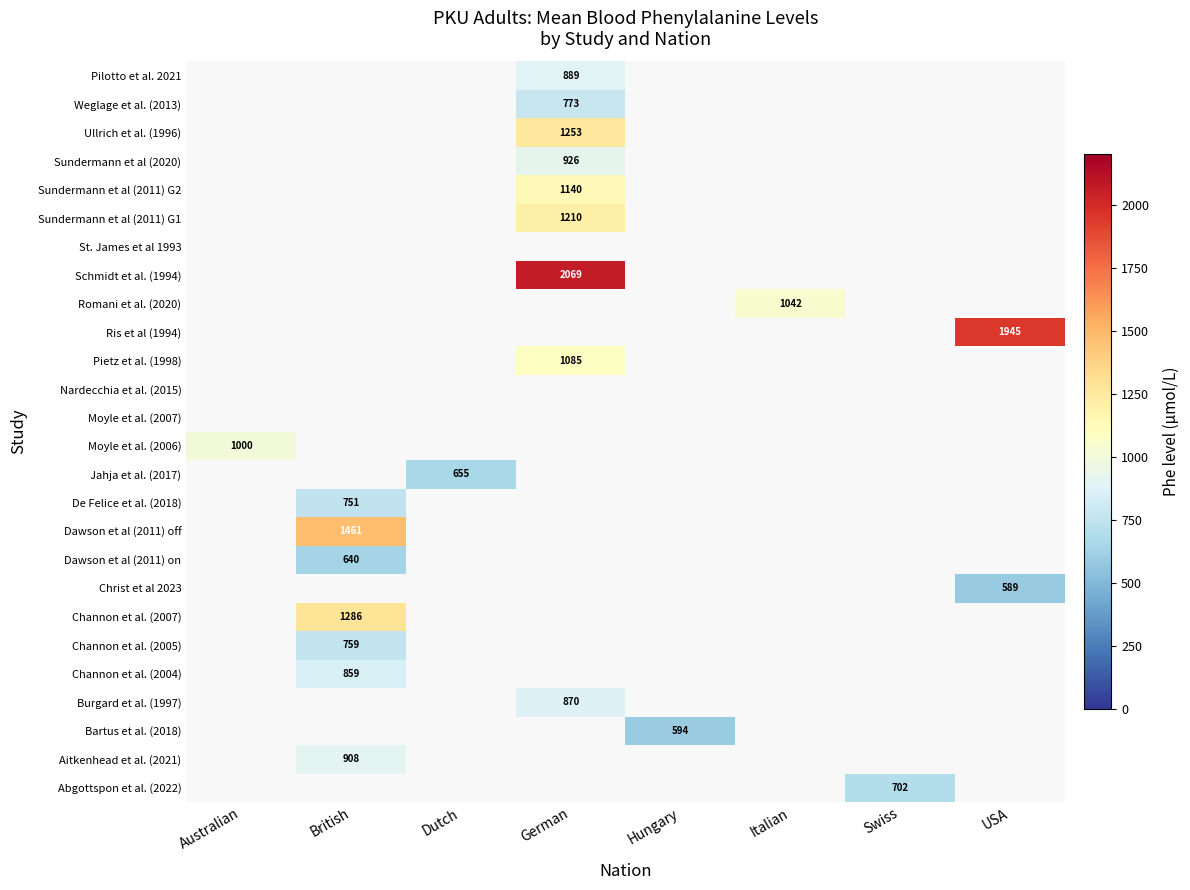

Which category has the highest value across all series?

German